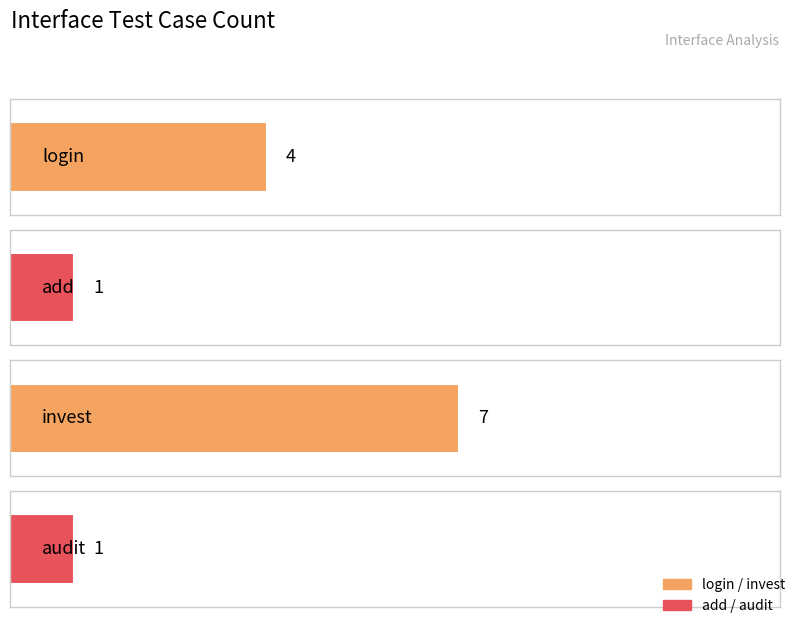

List the labels in order of value, largest first.

invest, login, add, audit